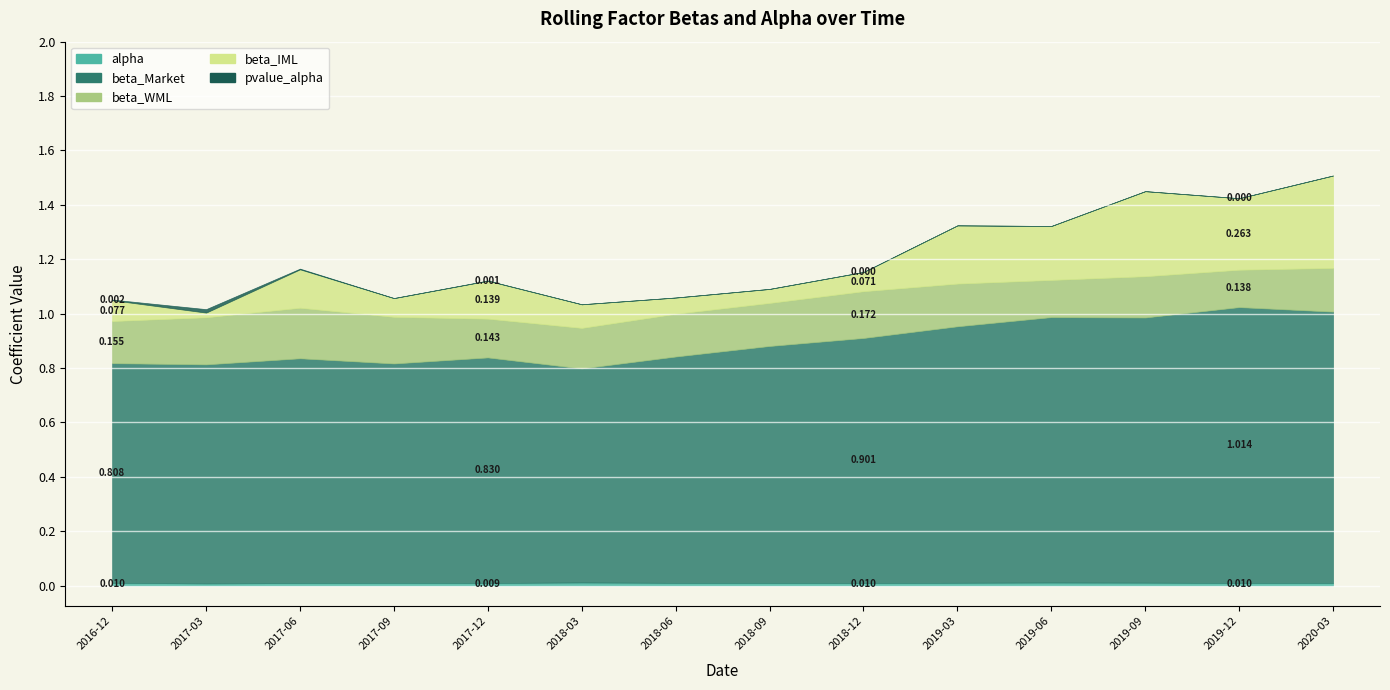

Which has a higher value, 2019-06-30 or 2017-03-31?

2019-06-30